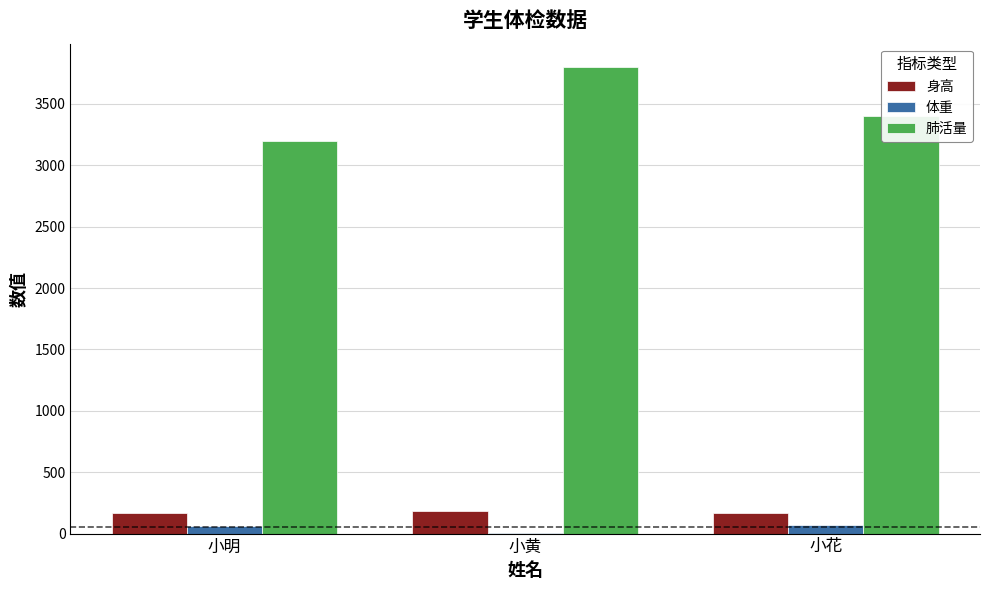

Between 小明 and 小黄, which series saw the biggest shift?

肺活量